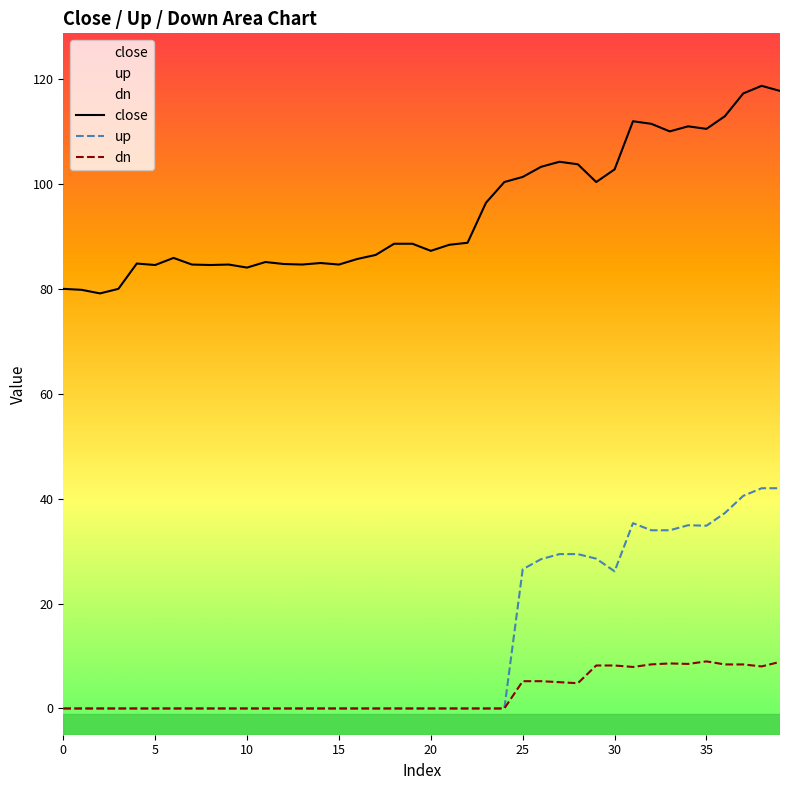

At which category is the sum across all series the highest?

38